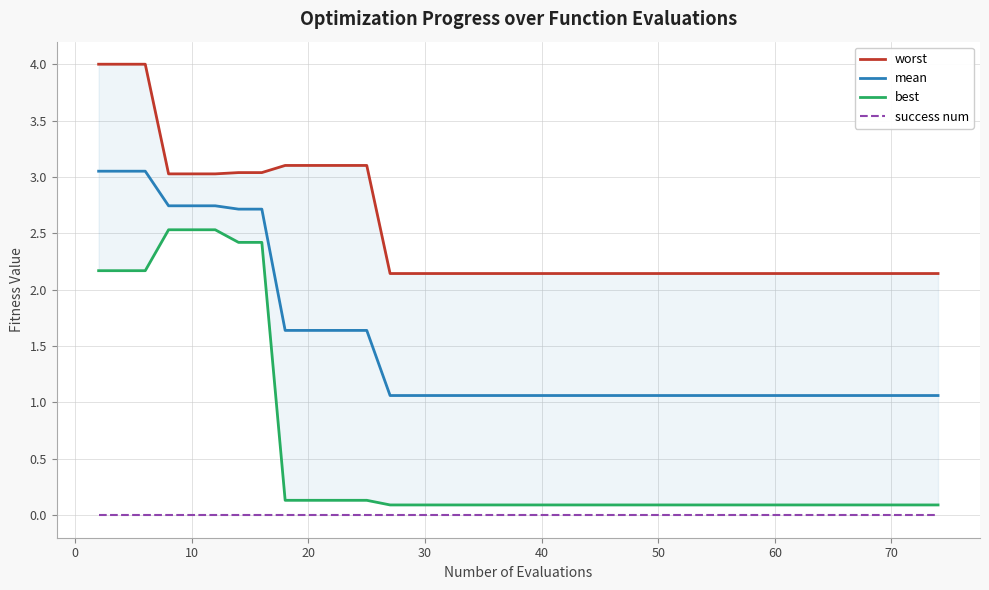

How many lines are shown in the chart?

4